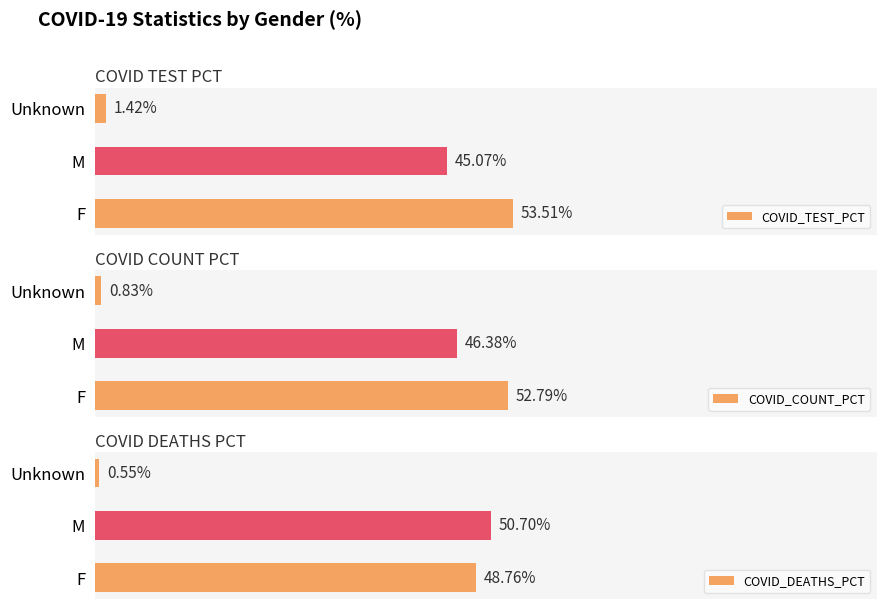

Where is COVID_TEST_PCT nearest to the value 27?

M